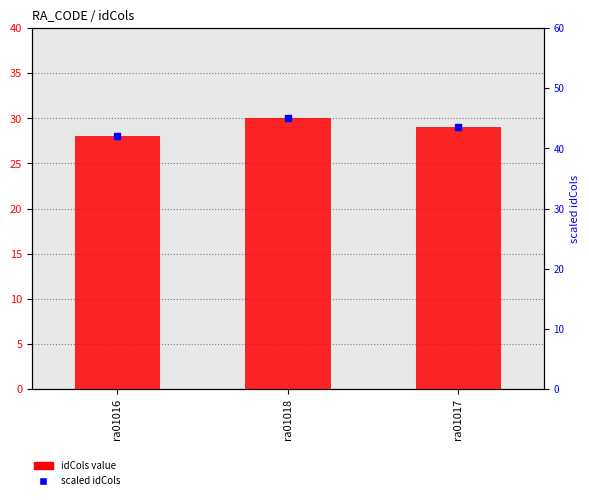

At how many categories does at least one series exceed 40?

3